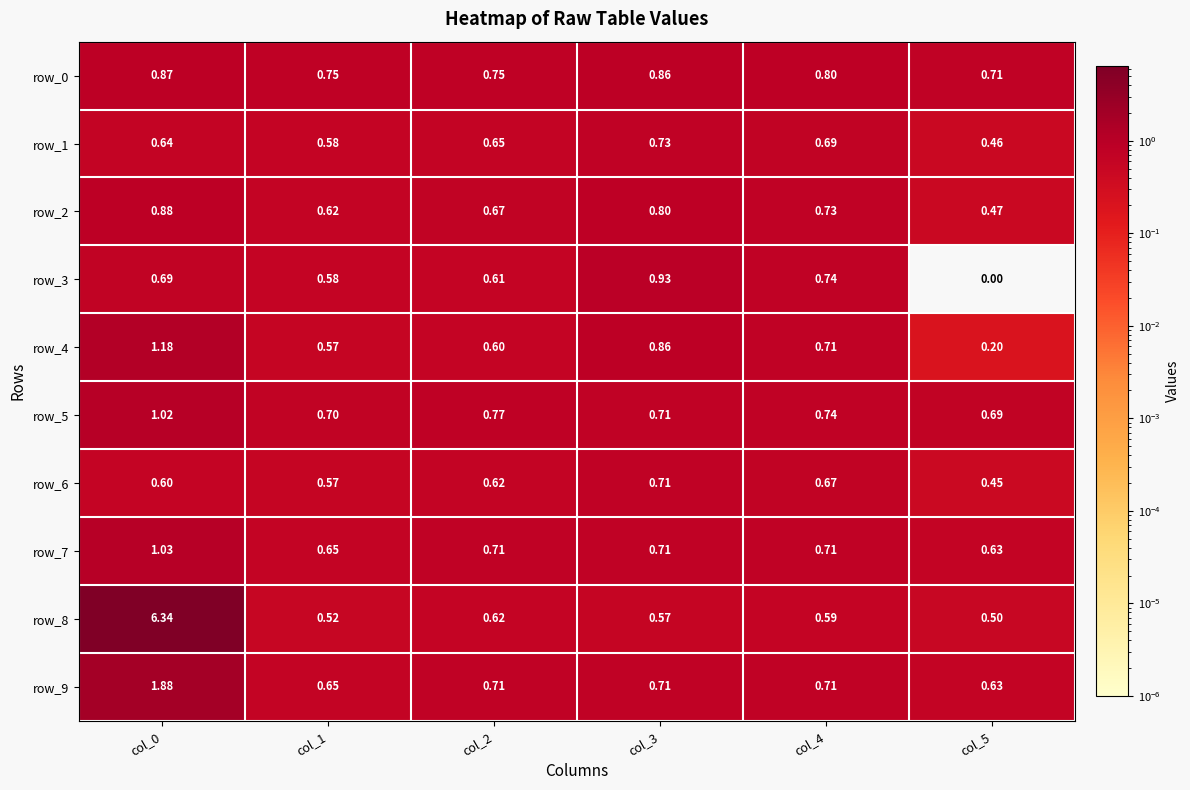

At how many categories does at least one series exceed 4?

1